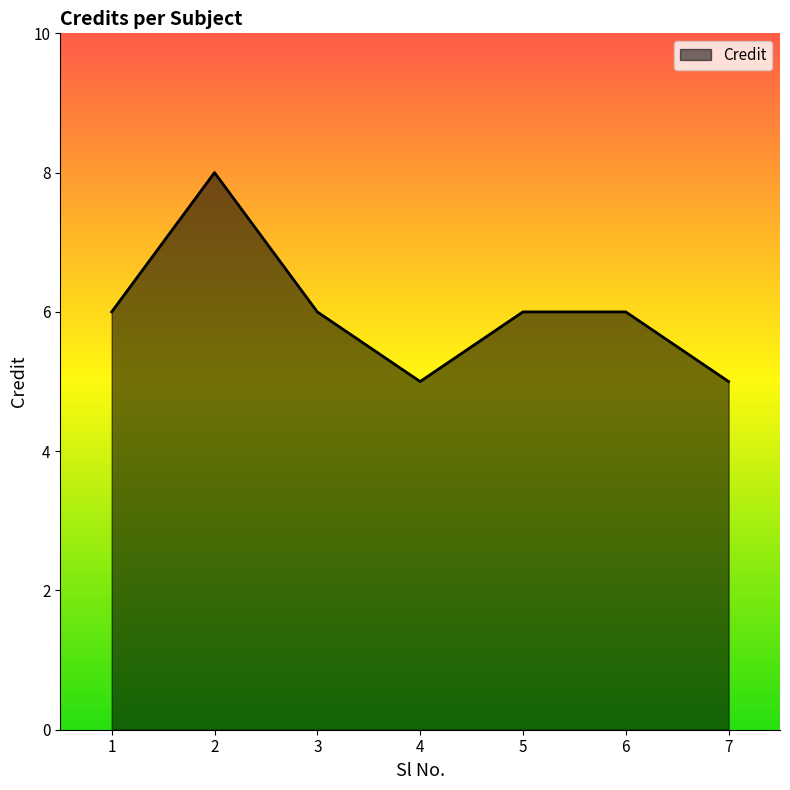

How many series are shown in this chart?

1